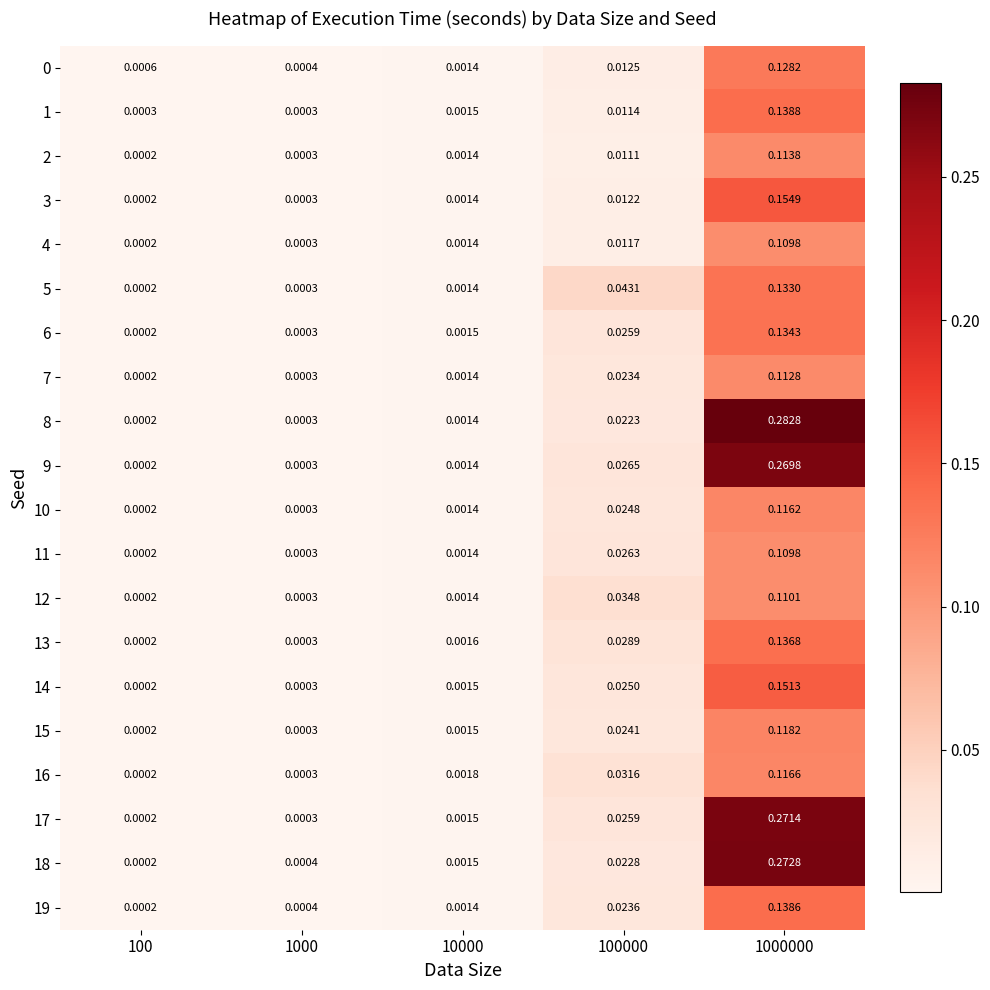

Between 100 and 10000, which series saw the biggest shift?

16